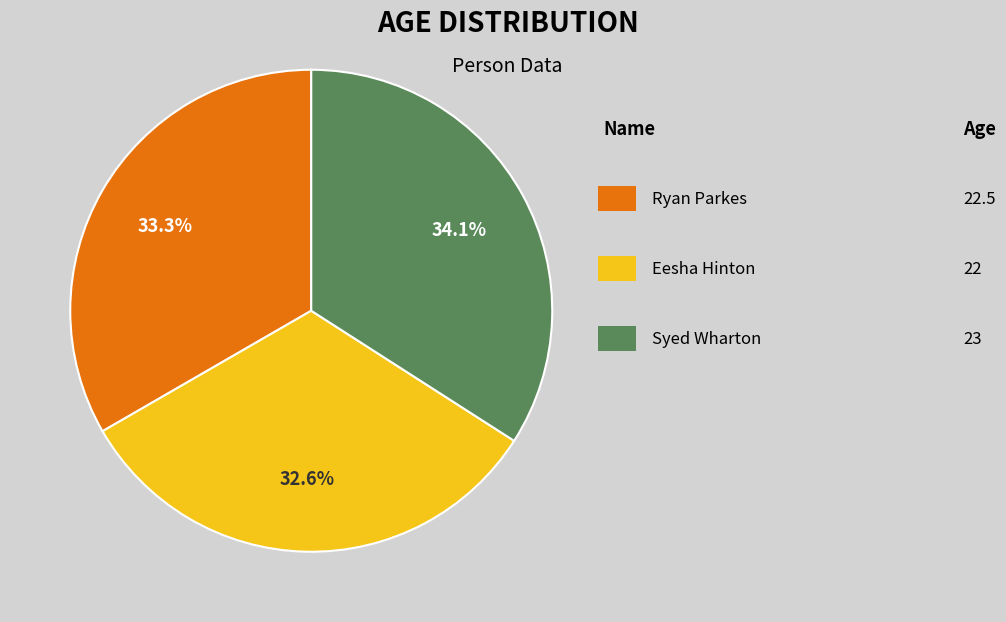

Is there any slice that represents more than half of the pie?

No